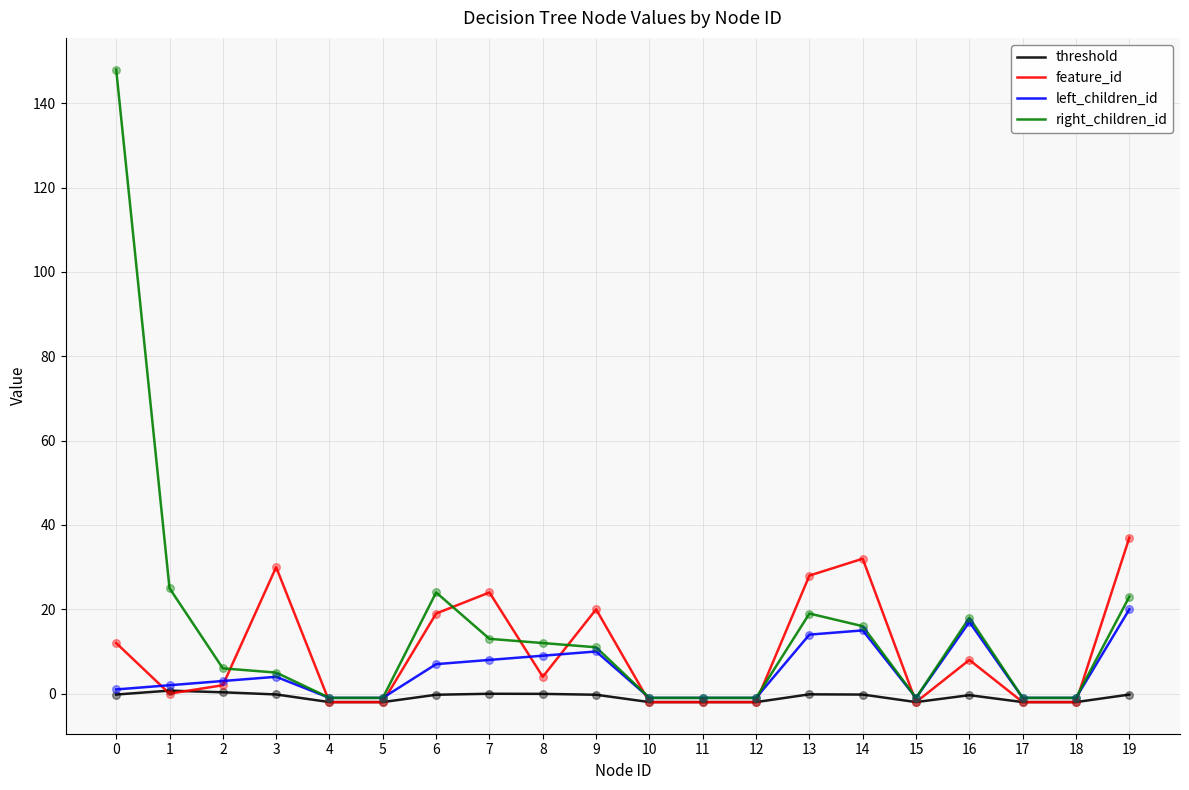

Which series has the widest spread of values?

right_children_id